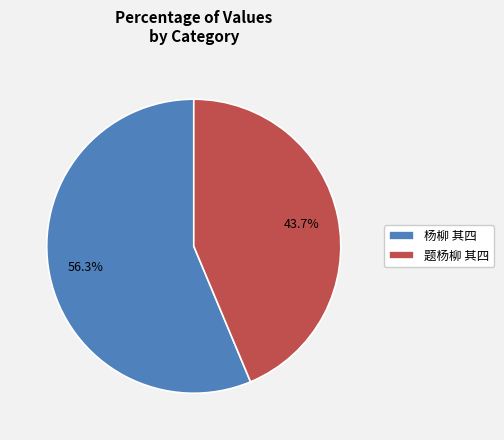

Rank the categories by value from highest to lowest.

杨柳 其四, 题杨柳 其四